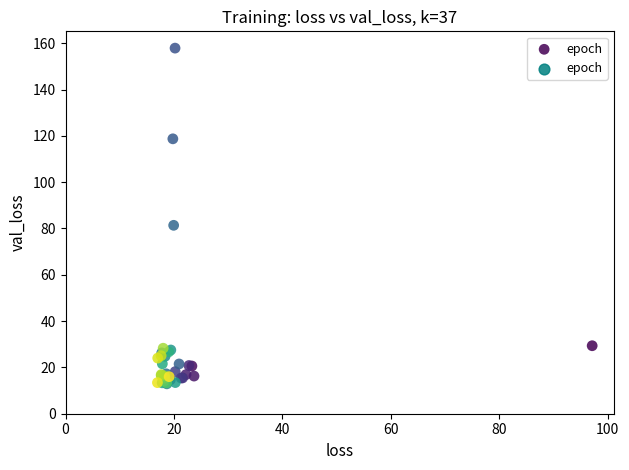

What Y value in the scatter plot is closest to 85?

81.4